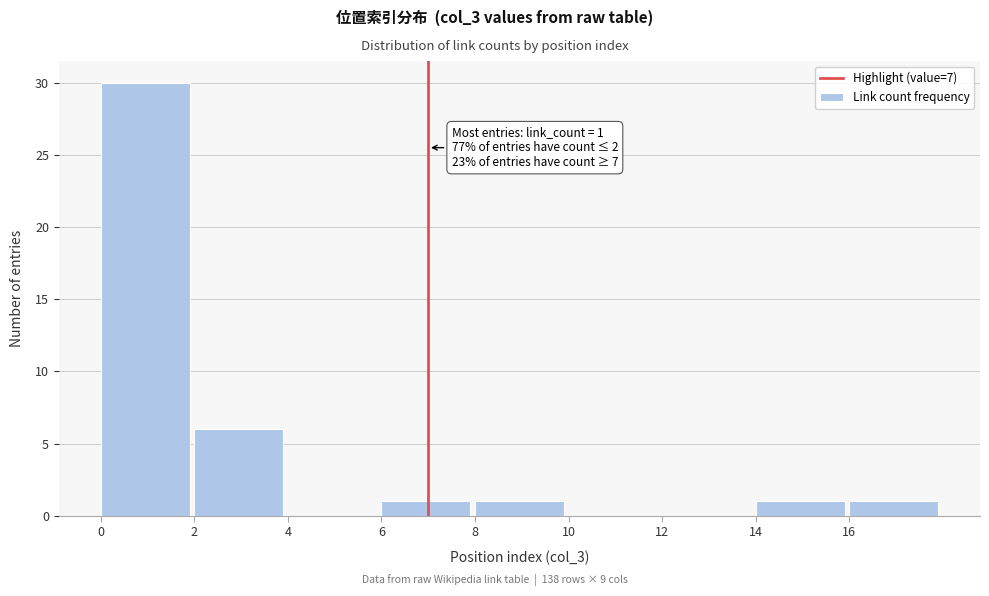

Which range on the x-axis has the tallest bar?

0 to 2